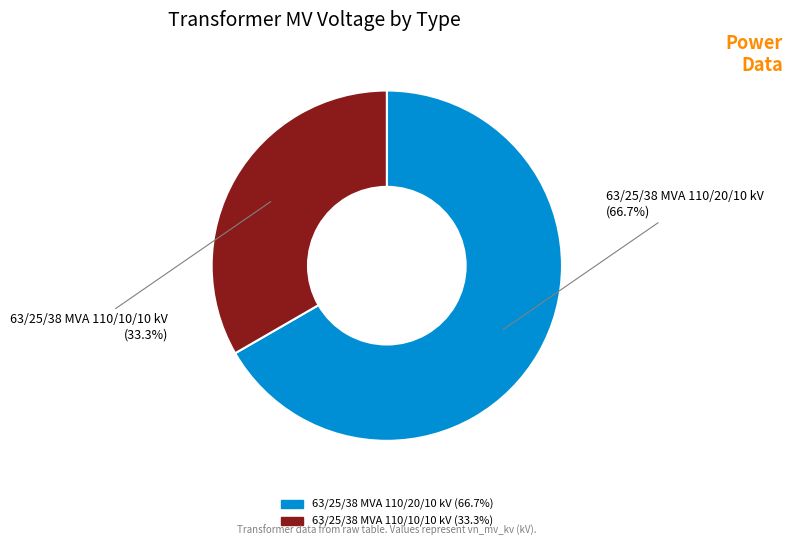

Between 63/25/38 MVA 110/10/10 kV and 63/25/38 MVA 110/20/10 kV, which is larger?

63/25/38 MVA 110/20/10 kV